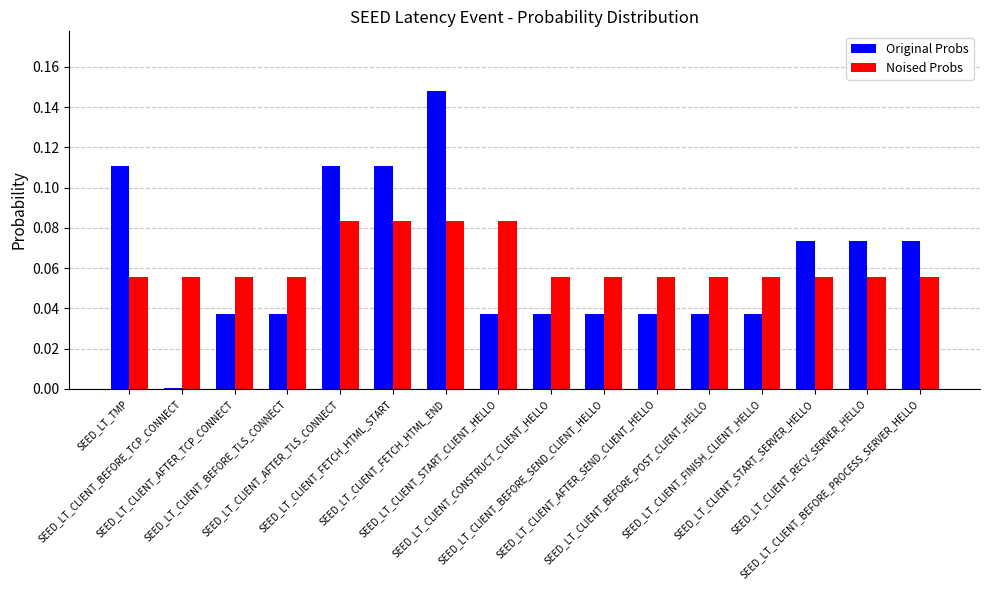

What is the sum of all Original Probs values?

1.0